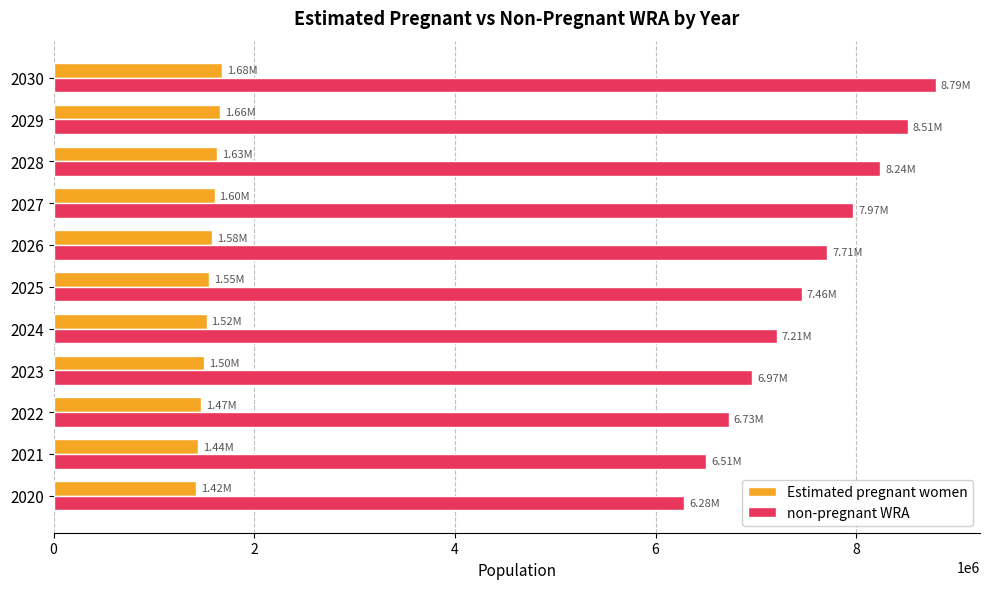

Which series has the largest range (max minus min)?

non-pregnant WRA